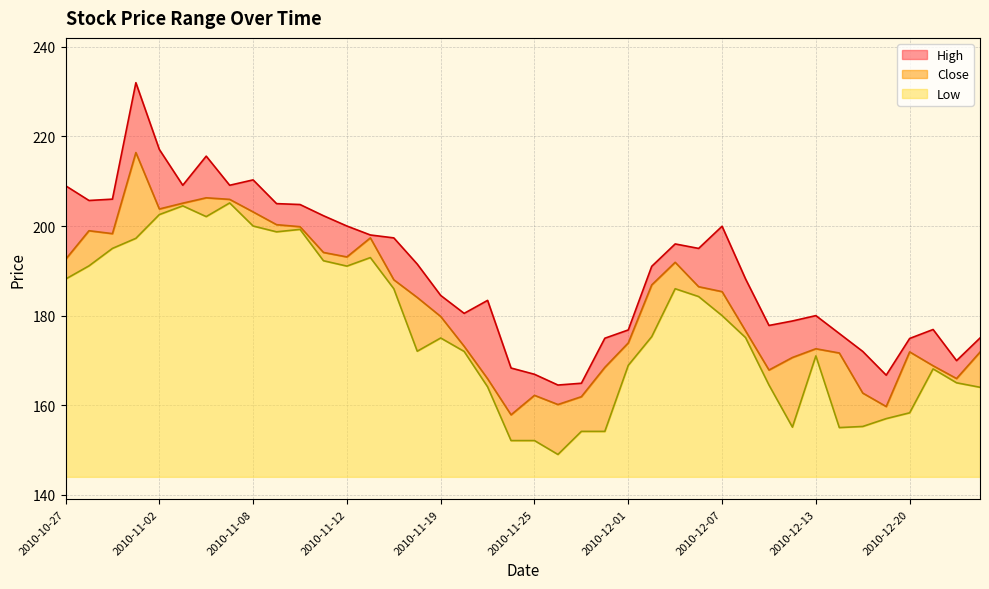

True or false: High and Low cross at least once.

False